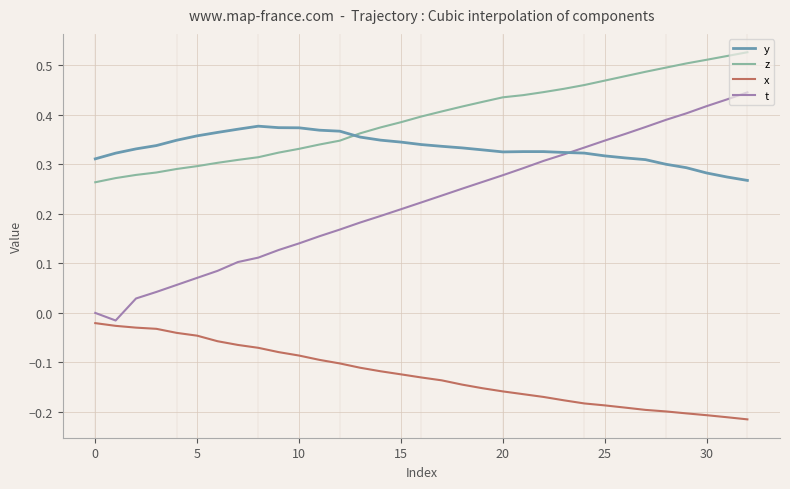

Rank the series by their maximum value, from highest to lowest.

z, t, y, x